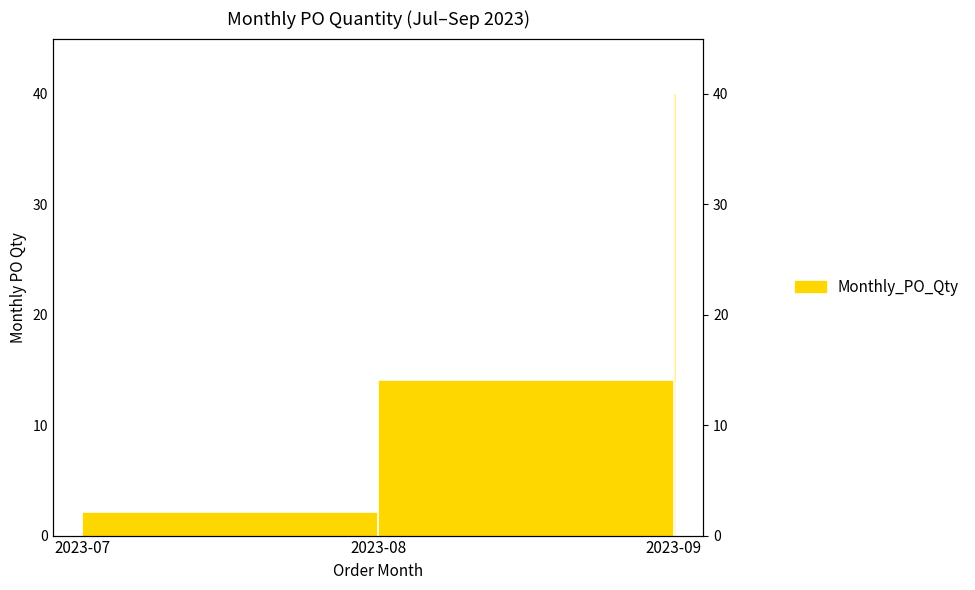

True or false: the data shows 24 at 2023-09.

False